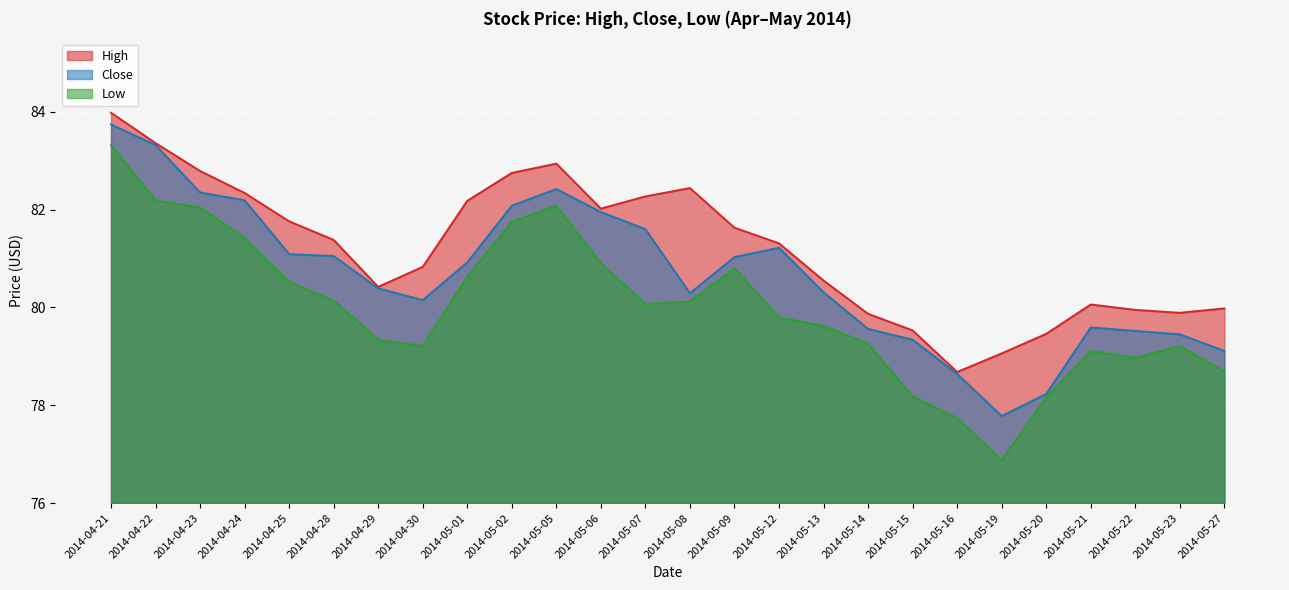

True or false: Close and High cross at least once.

False